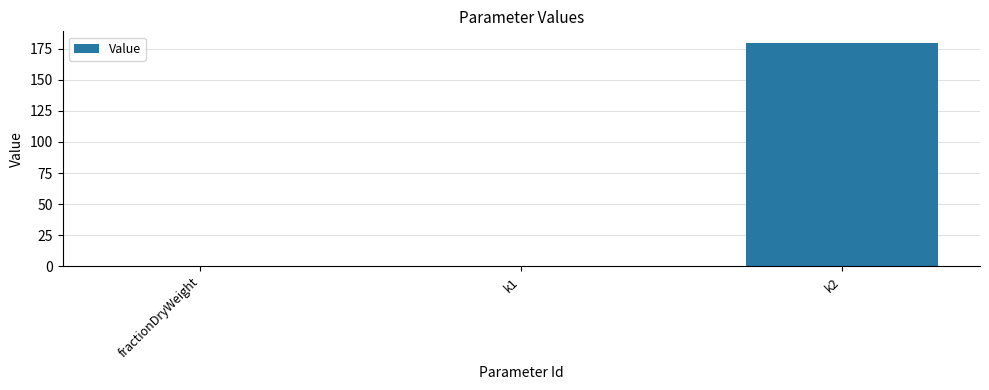

What is the greatest value displayed?

180.0